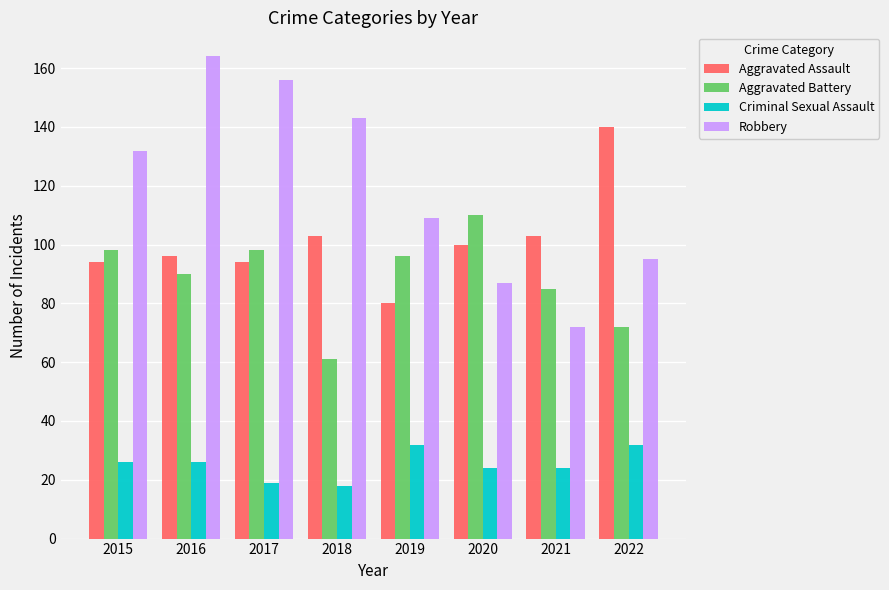

What is the value of the Criminal Sexual Assault bar at the 4th from the left?

18